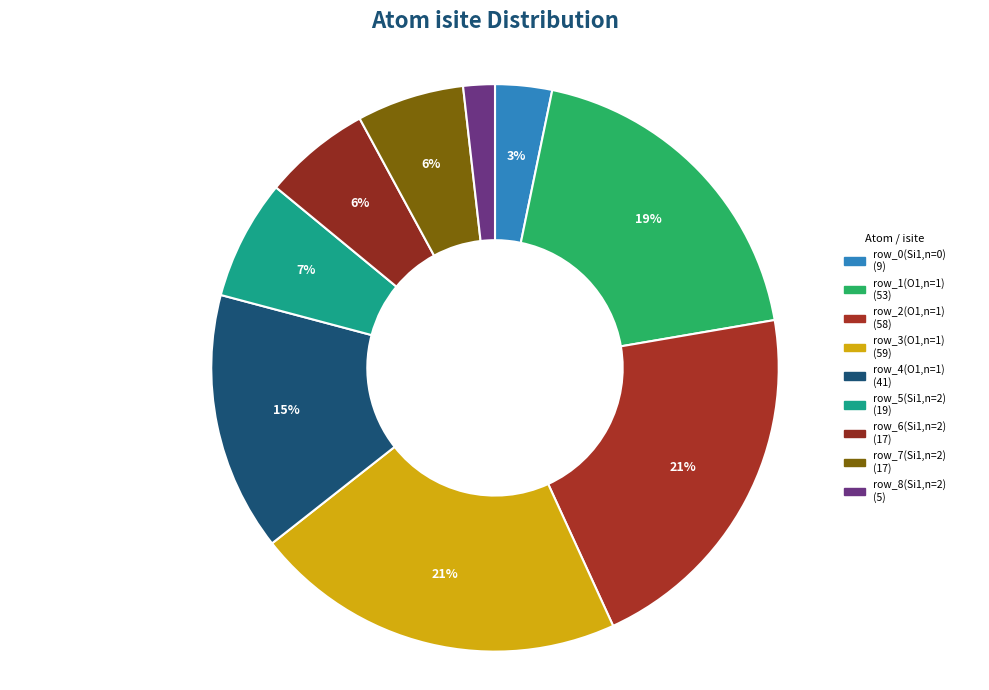

Between row_1(O1,n=1) and row_3(O1,n=1), which is larger?

row_3(O1,n=1)